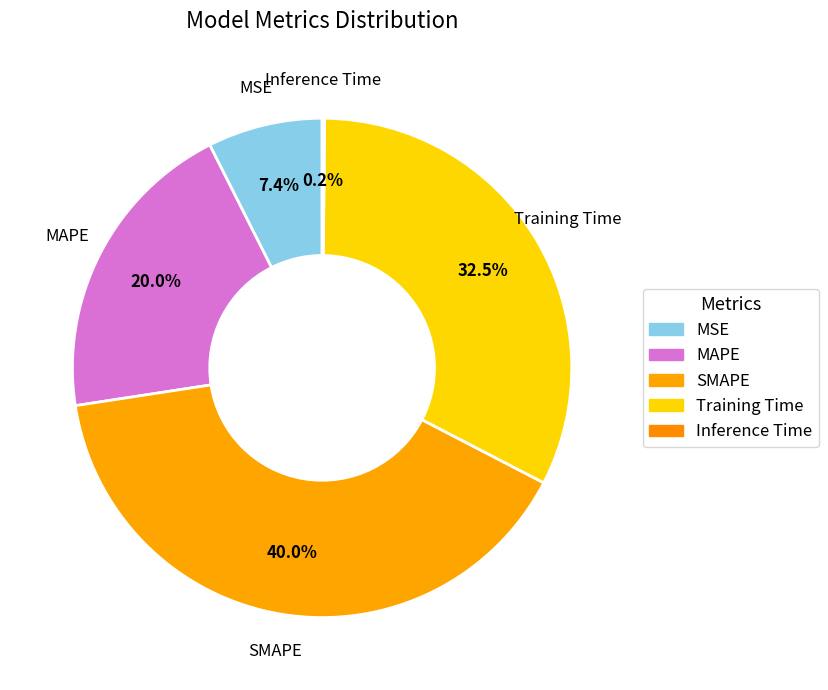

To the nearest percent, what is the combined percentage of MSE and Inference Time?

8%